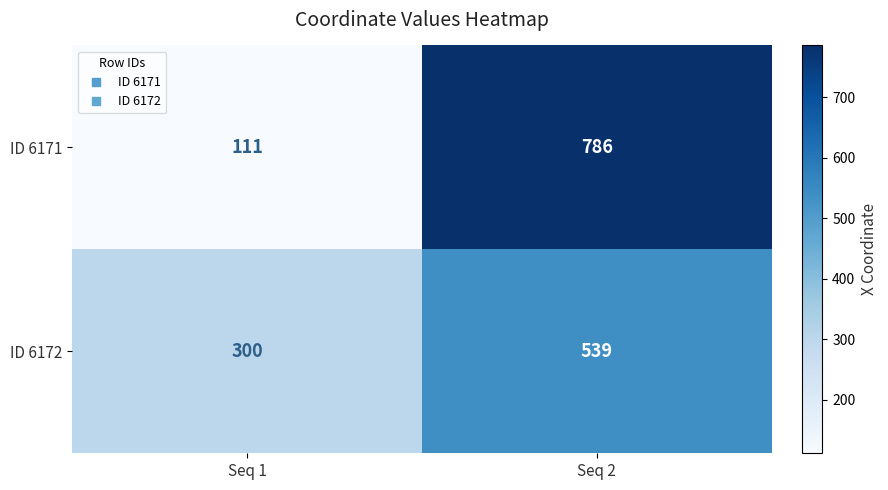

Which series changed the most between Seq 1 and Seq 2?

ID 6171